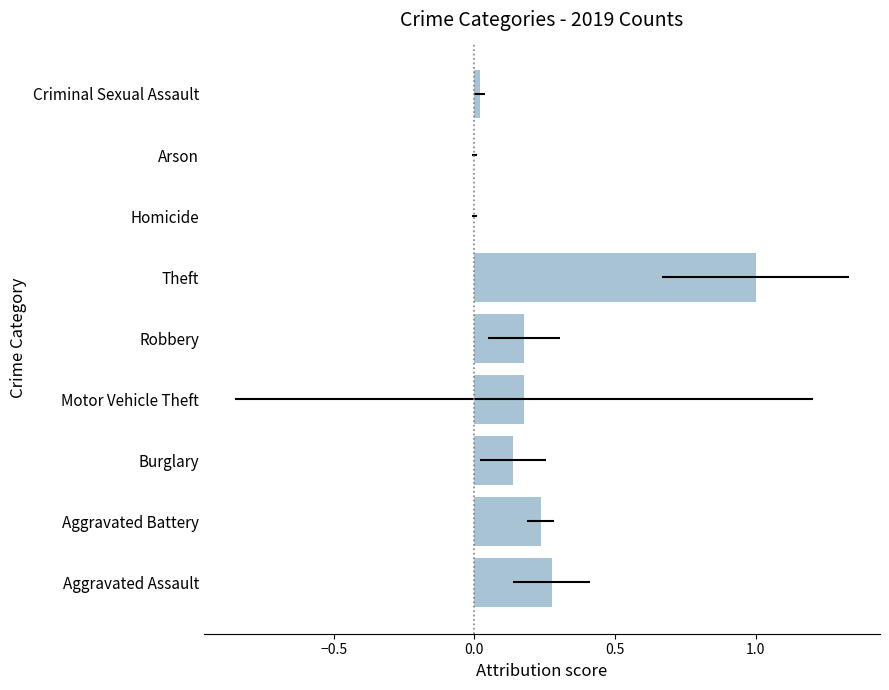

How many categories are shown in the chart?

9